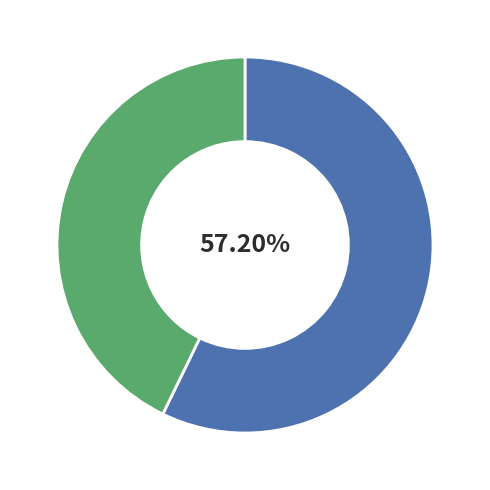

Is there any slice that represents more than half of the pie?

Yes